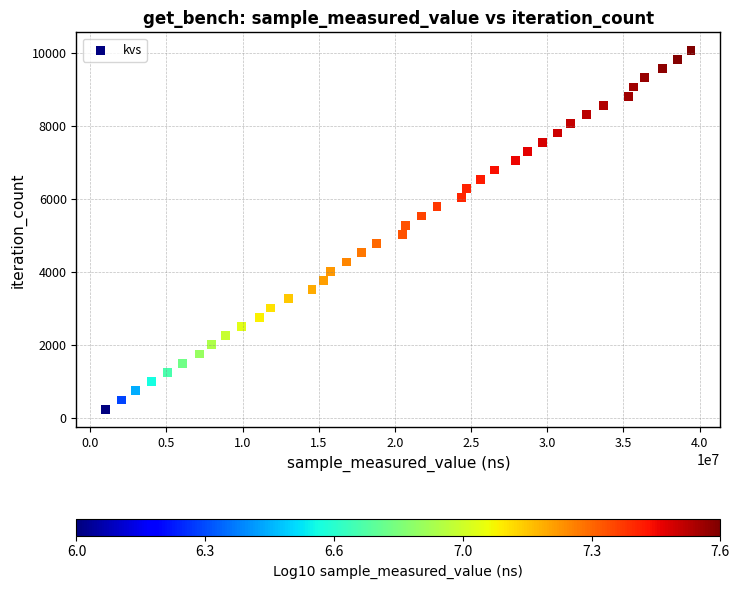

What is the range of X values (max minus min)?

38416260